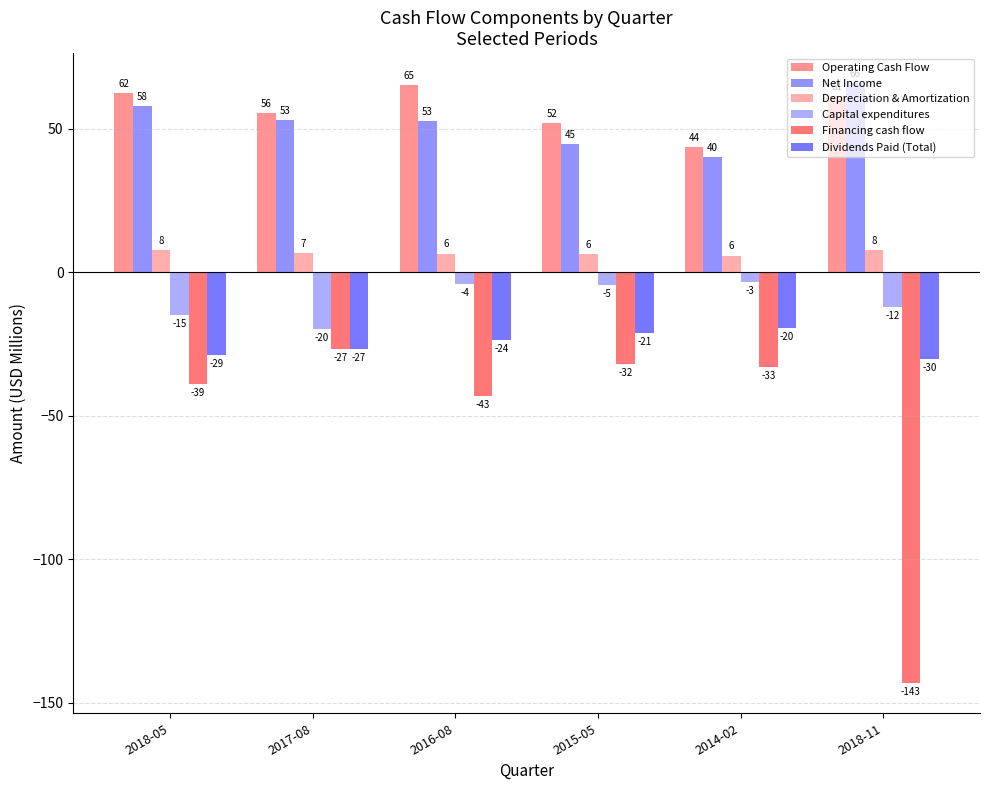

What are all the series names shown in the legend?

Operating Cash Flow, Net Income, Depreciation & Amortization, Capital expenditures, Financing cash flow, Dividends Paid (Total)